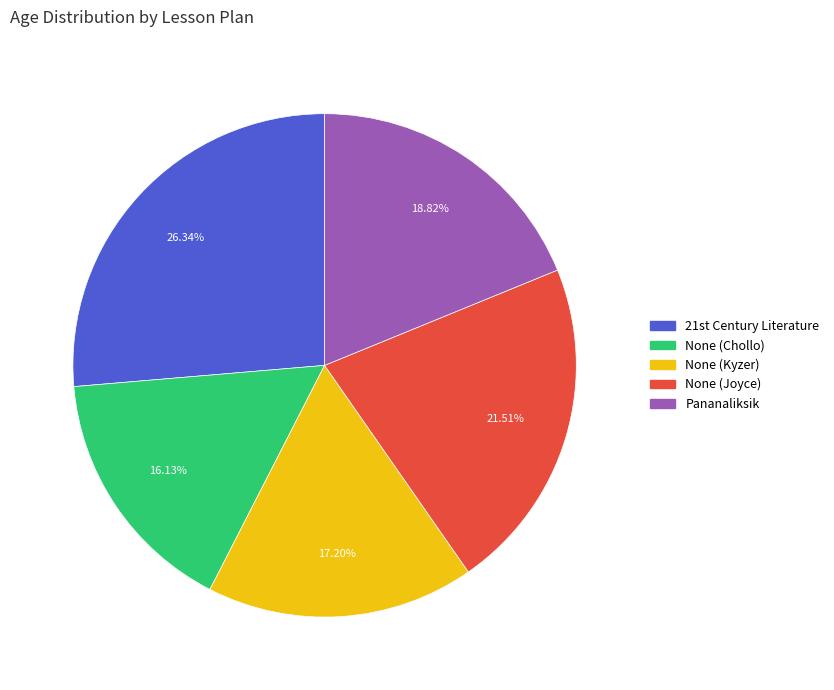

Combined, do None (Chollo) and Pananaliksik account for over 50%?

No